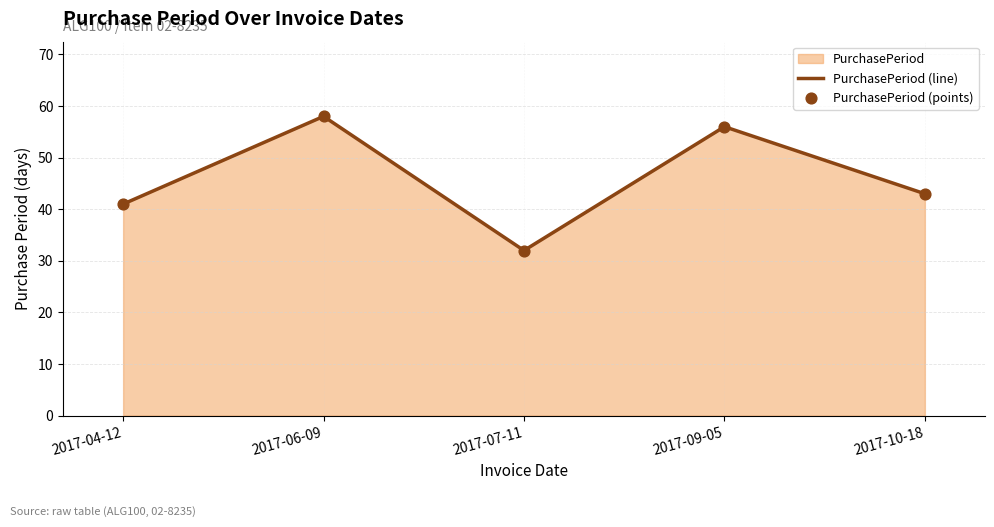

Which series reaches the minimum Y coordinate?

PurchasePeriod (line)